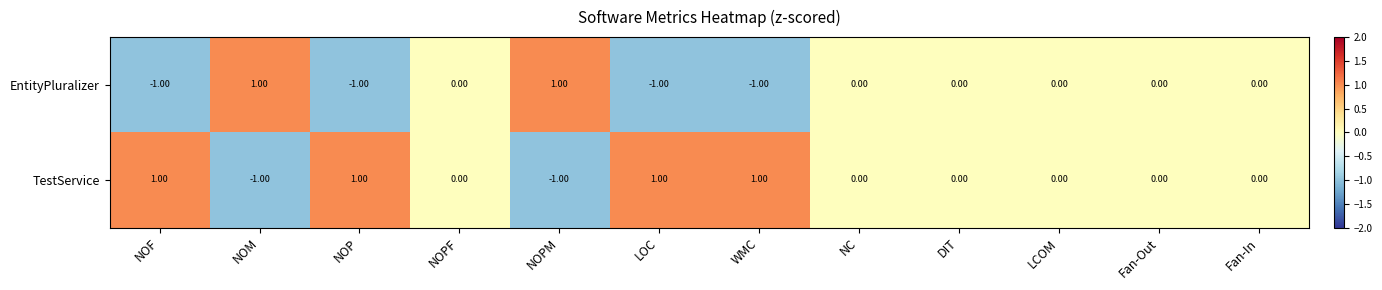

Rank the series by their average value, from highest to lowest.

TestService, EntityPluralizer